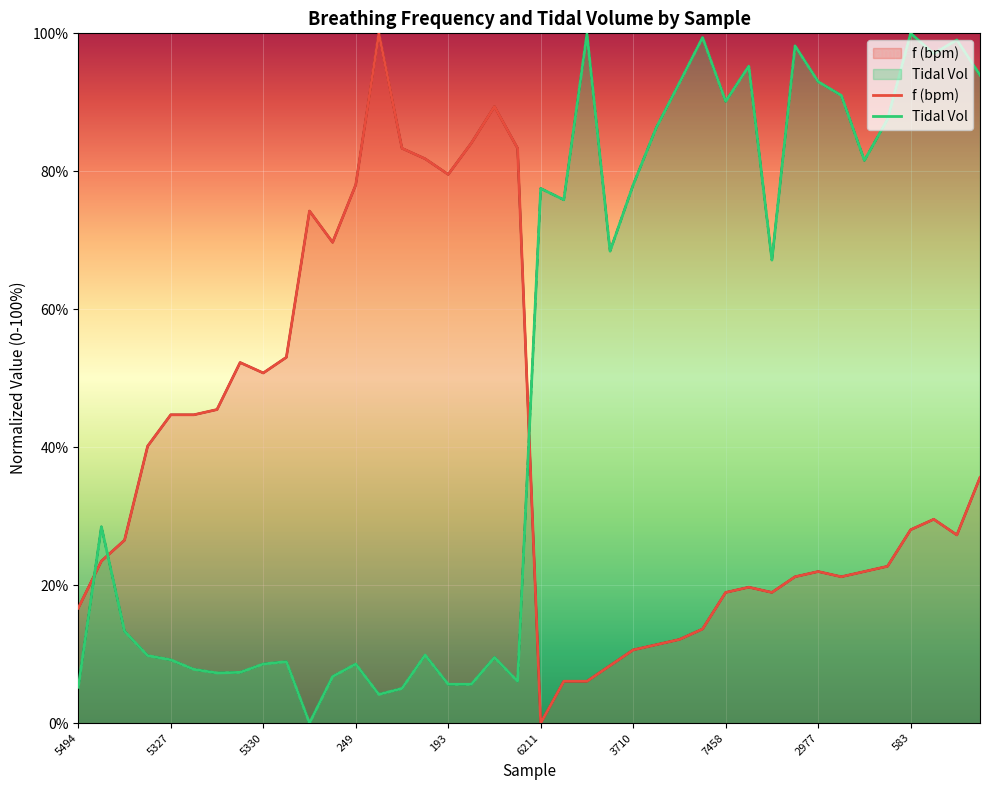

How many distinct data groups are displayed?

2